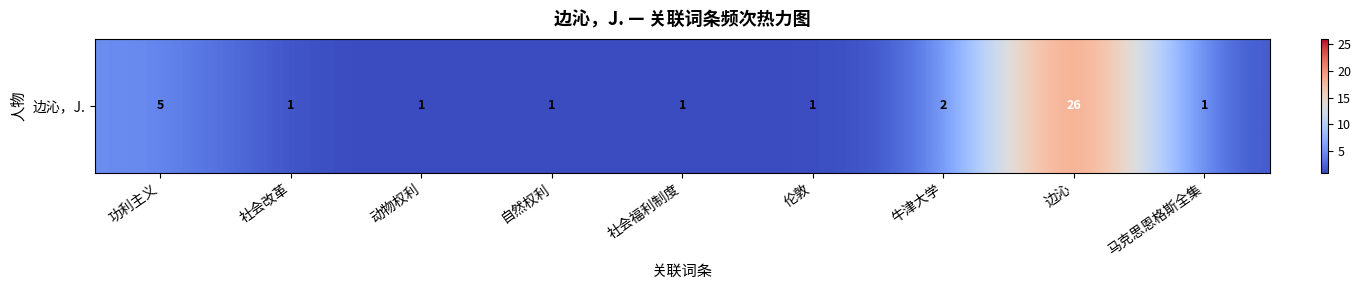

What is the ratio of the value at 功利主义 to the value at 社会福利制度?

5.0